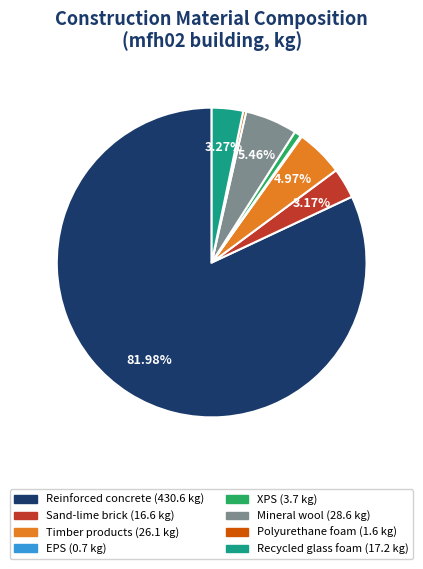

Is there any slice that represents more than half of the pie?

Yes